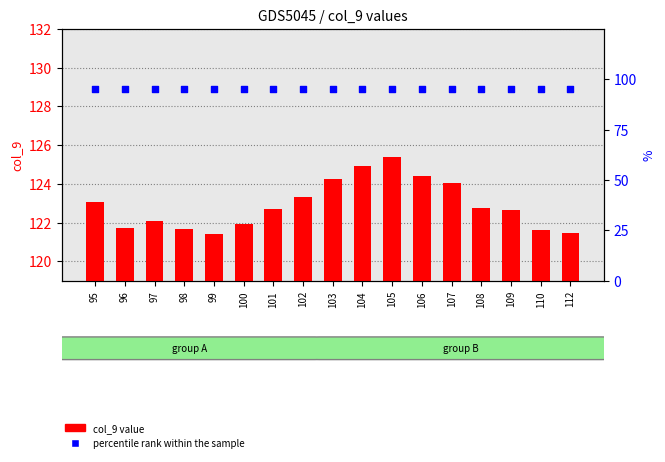

At which category is the sum across all series the highest?

105